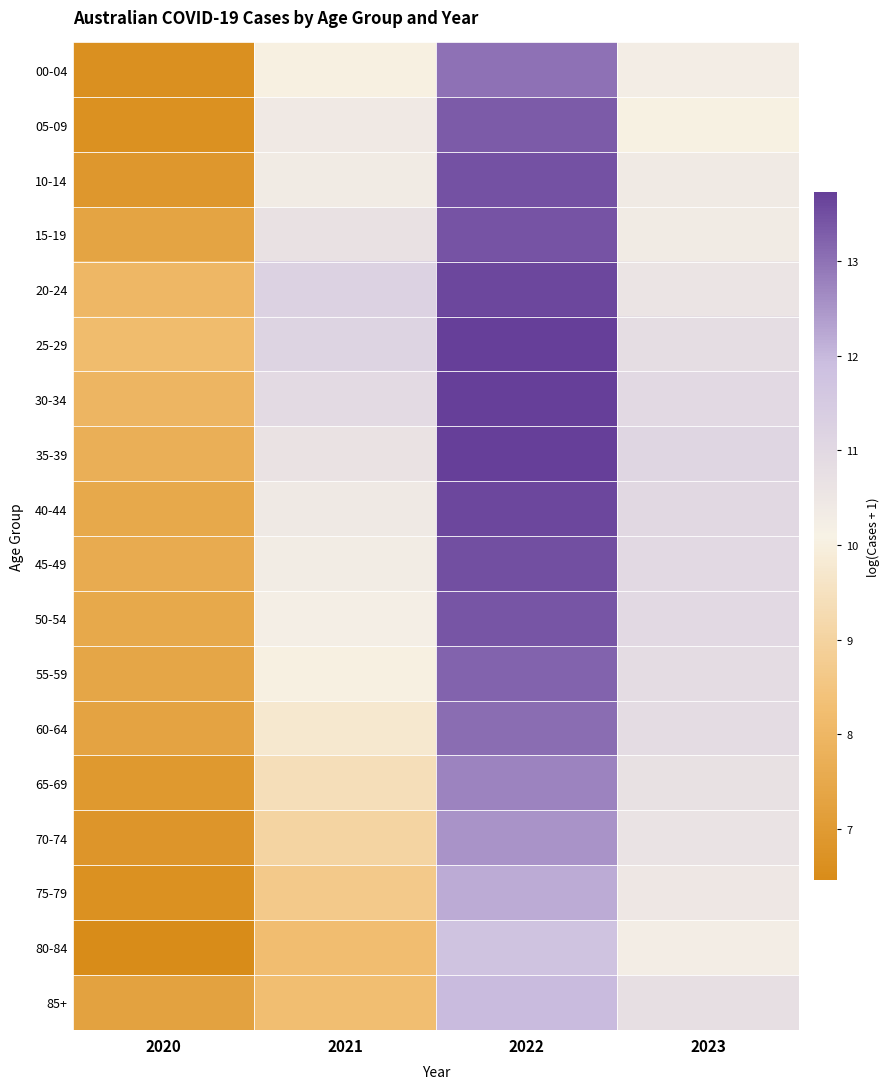

Reading right to left, transcribe all the data shown in this chart.

00-04: 2023=10.3	2022=13.0	2021=10.0	2020=6.6
05-09: 2023=10.1	2022=13.3	2021=10.4	2020=6.6
10-14: 2023=10.4	2022=13.5	2021=10.3	2020=6.9
15-19: 2023=10.3	2022=13.4	2021=10.7	2020=7.3
20-24: 2023=10.6	2022=13.6	2021=11.2	2020=8.0
25-29: 2023=10.8	2022=13.7	2021=11.2	2020=8.2
30-34: 2023=11.0	2022=13.7	2021=10.9	2020=8.0
35-39: 2023=11.1	2022=13.7	2021=10.7	2020=7.7
40-44: 2023=11.0	2022=13.6	2021=10.4	2020=7.5
45-49: 2023=10.9	2022=13.5	2021=10.3	2020=7.6
50-54: 2023=11.0	2022=13.4	2021=10.2	2020=7.5
55-59: 2023=10.9	2022=13.2	2021=10.0	2020=7.4
60-64: 2023=10.9	2022=13.1	2021=9.7	2020=7.3
65-69: 2023=10.7	2022=12.8	2021=9.4	2020=6.9
70-74: 2023=10.6	2022=12.5	2021=9.0	2020=6.8
75-79: 2023=10.5	2022=12.2	2021=8.7	2020=6.6
80-84: 2023=10.3	2022=11.8	2021=8.2	2020=6.5
85+: 2023=10.8	2022=12.0	2021=8.3	2020=7.3